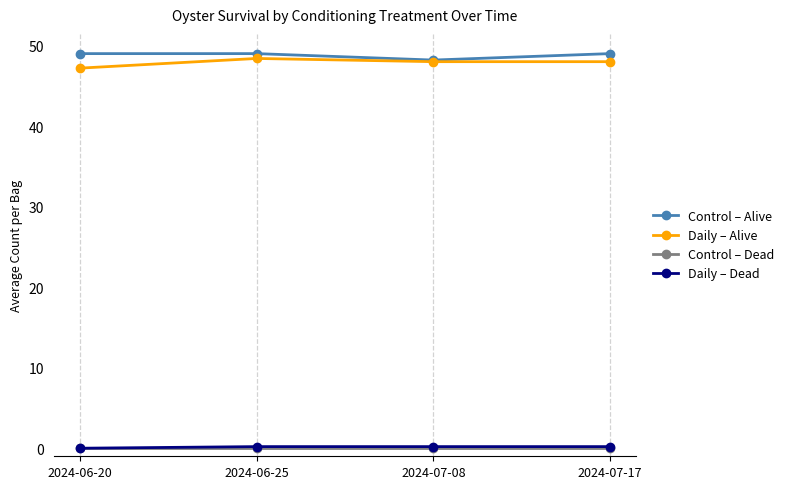

What is the greatest value displayed?

49.0